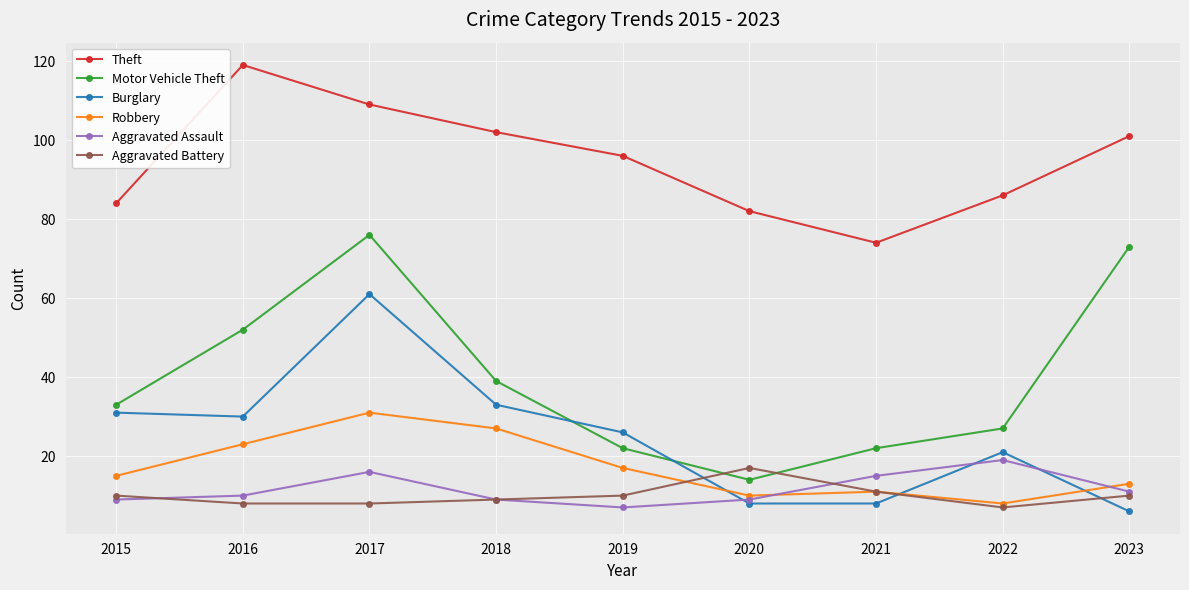

What is the spread (max minus min) of values at 2016?

111